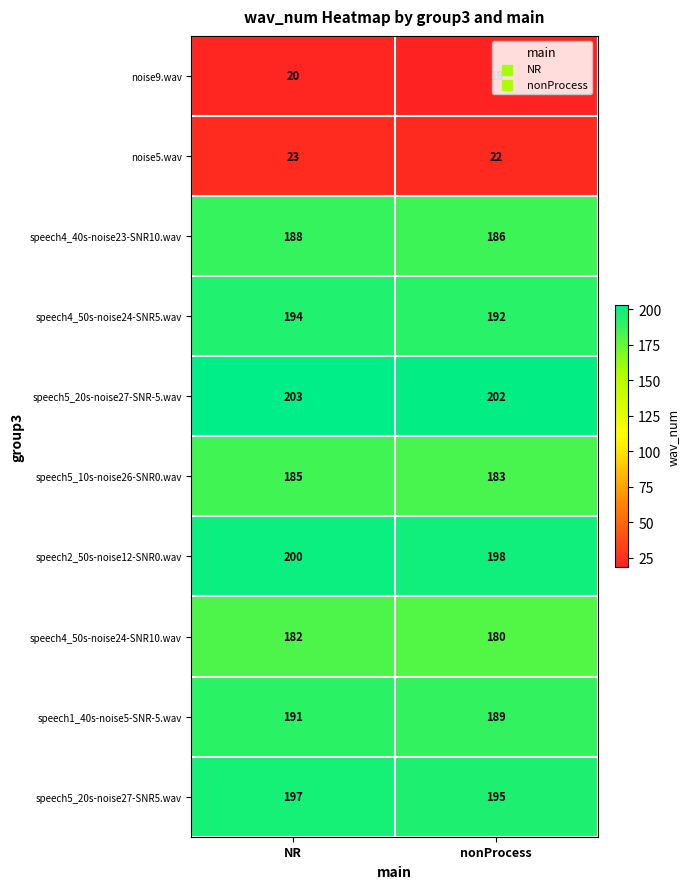

Which category has the lowest value in the speech2_50s-noise12-SNR0.wav series?

nonProcess